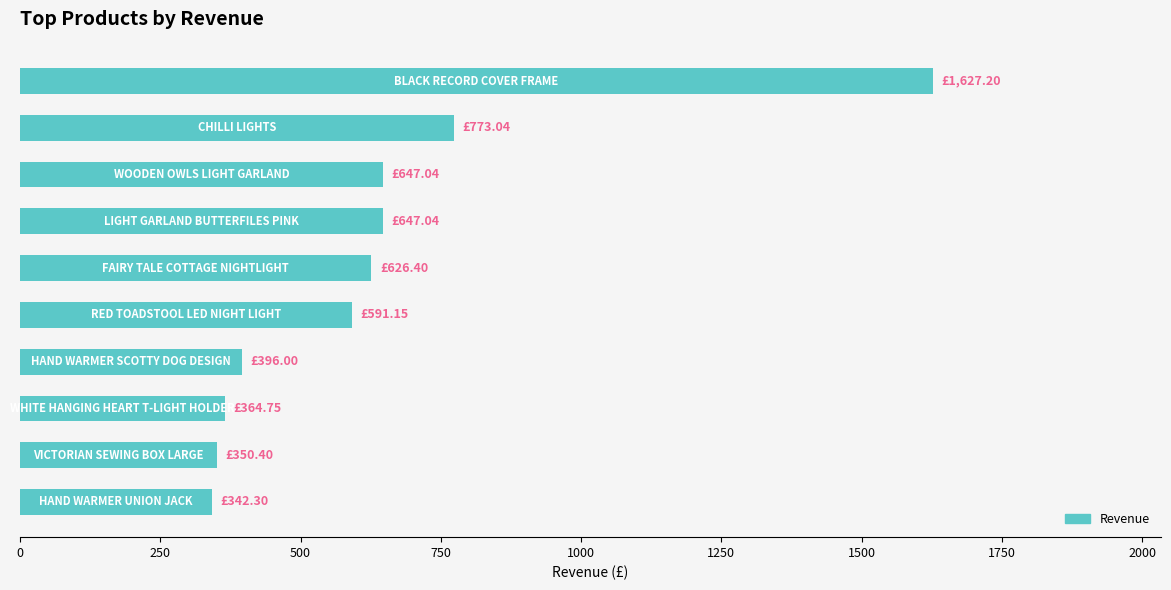

Are the bars horizontal?

Yes